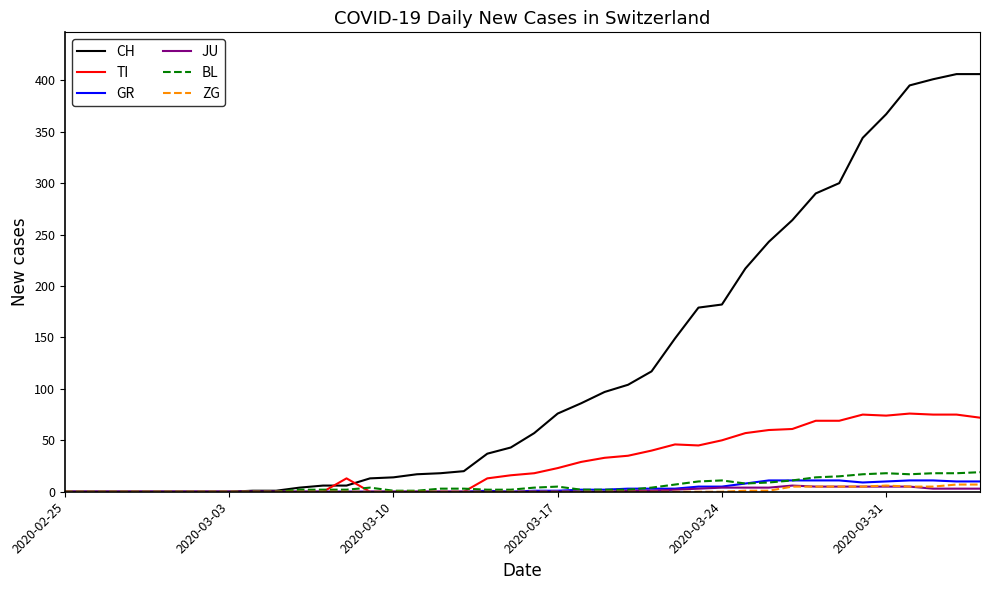

Which series has the largest total across all categories?

CH